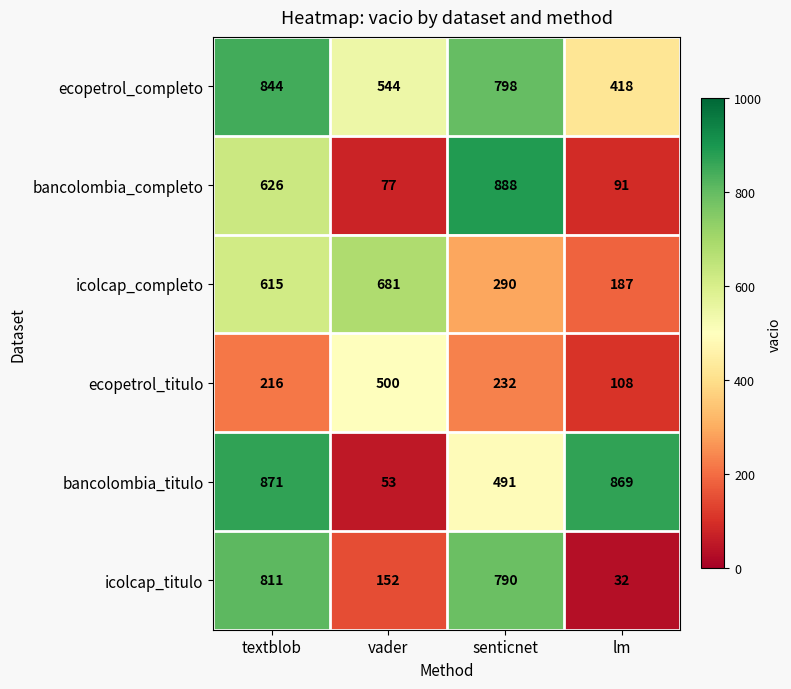

What is the total value across all series at textblob?

3983